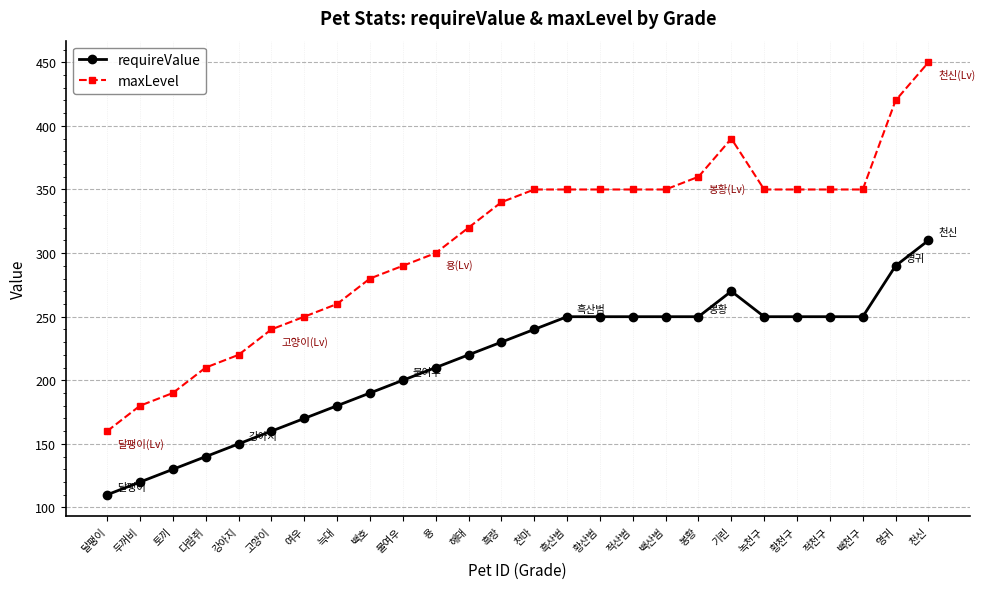

Which category has the highest value across all series?

천신